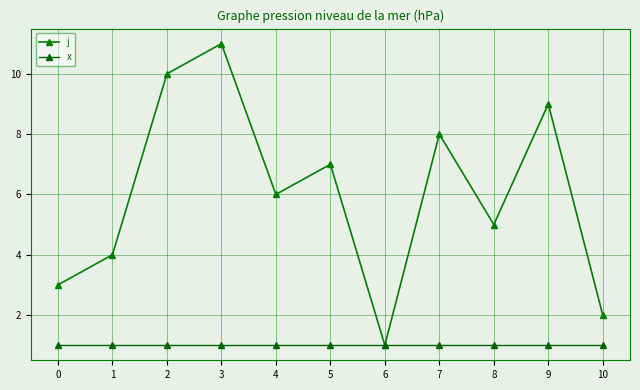

What is the value of the j point at the 7th from the left?

1